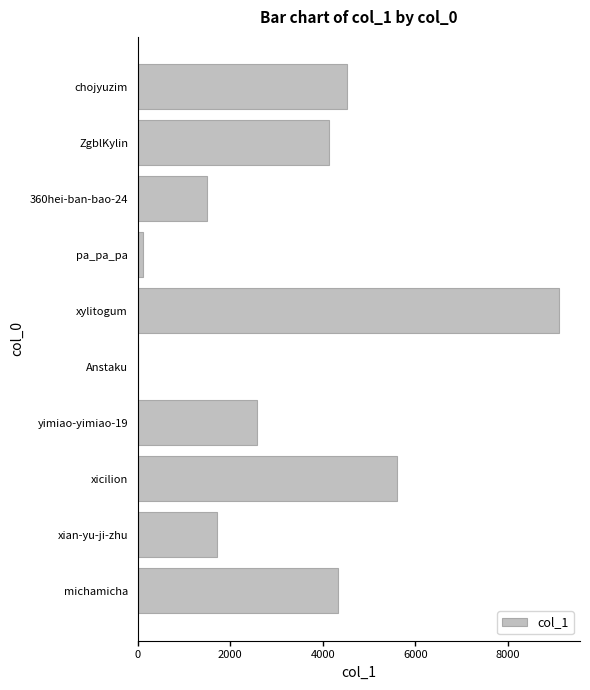

Is it true that the value at xian-yu-ji-zhu is 466?

False